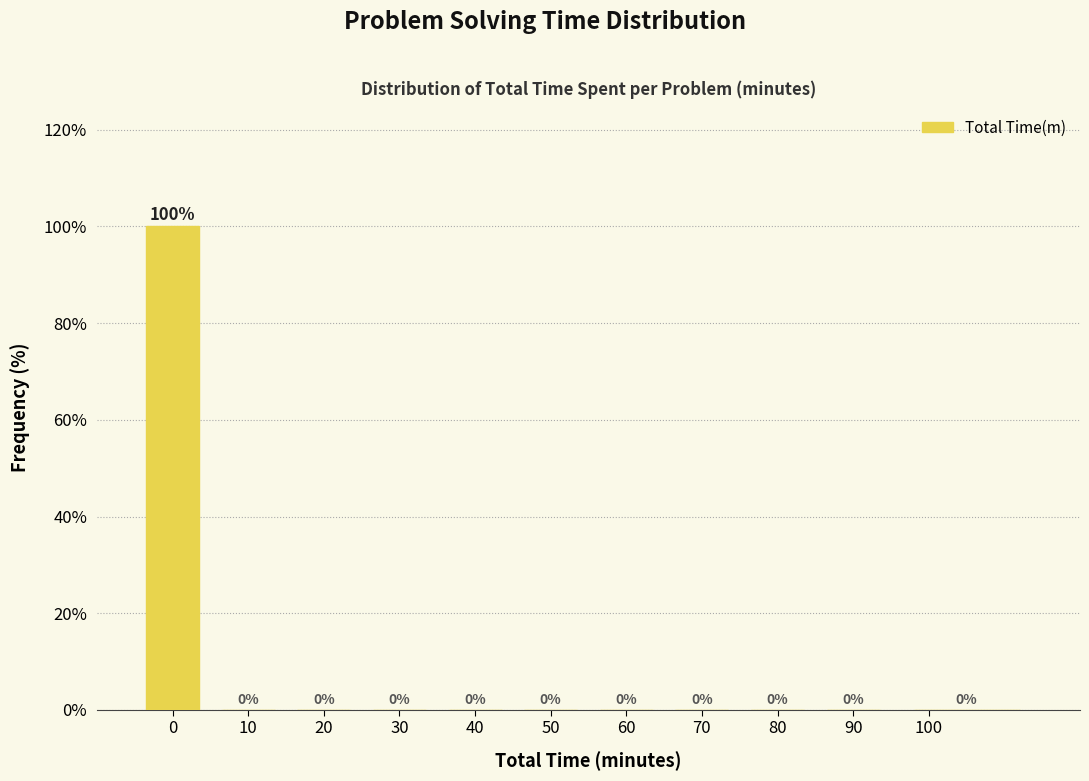

Reading left to right, what are all the values shown in this chart?

0=100	10=0	20=0	30=0	40=0	50=0	60=0	70=0	80=0	90=0	100=0